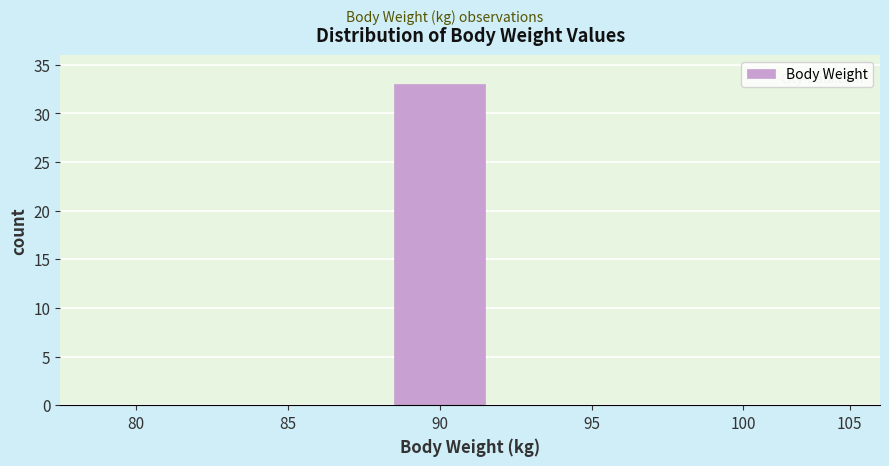

Reading left to right, extract all data points from this chart.

80=0	85=0	90=33	95=0	100=0